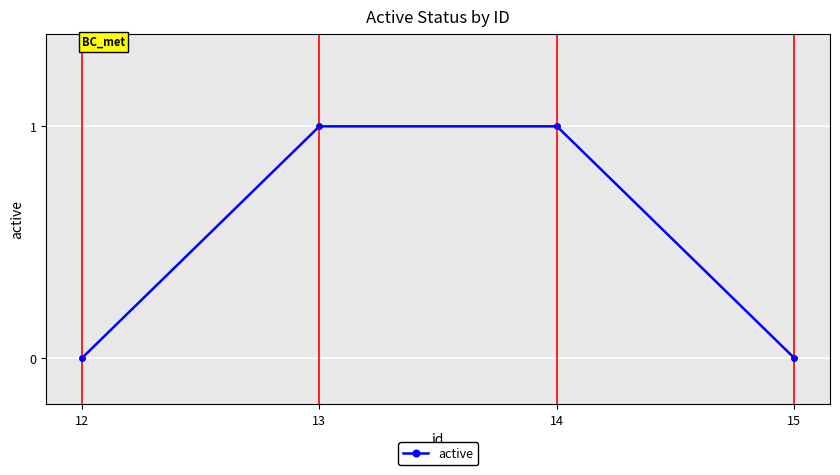

True or false: the data shows 0 at 15.

True